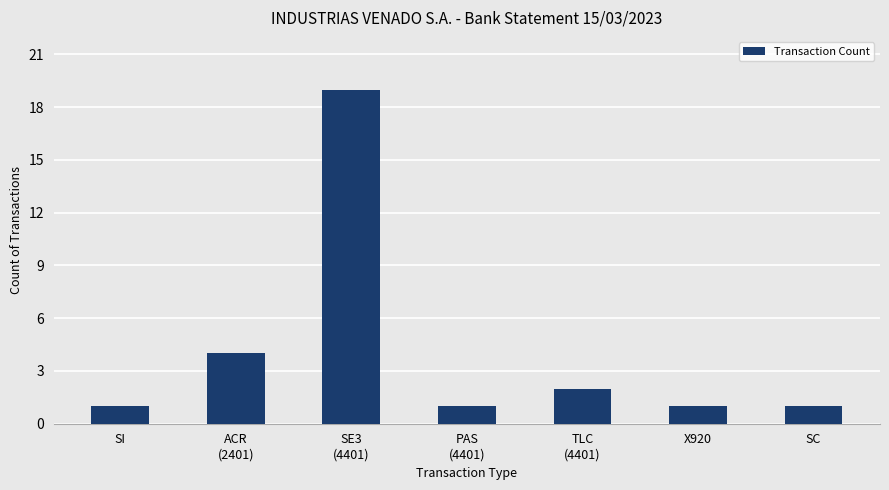

True or false: the data shows 1 at SC.

True